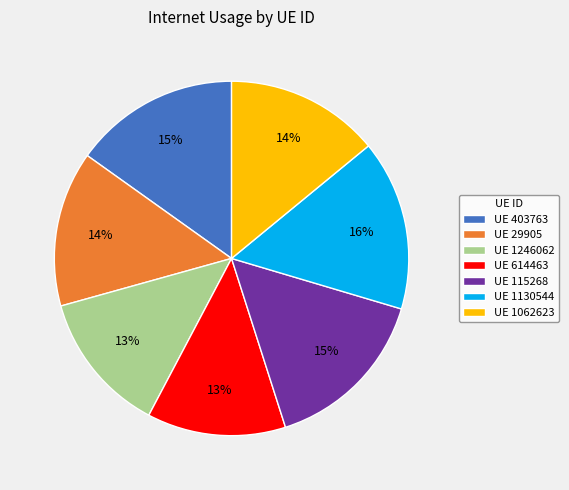

Does UE 1130544 account for over 50% of the chart?

No